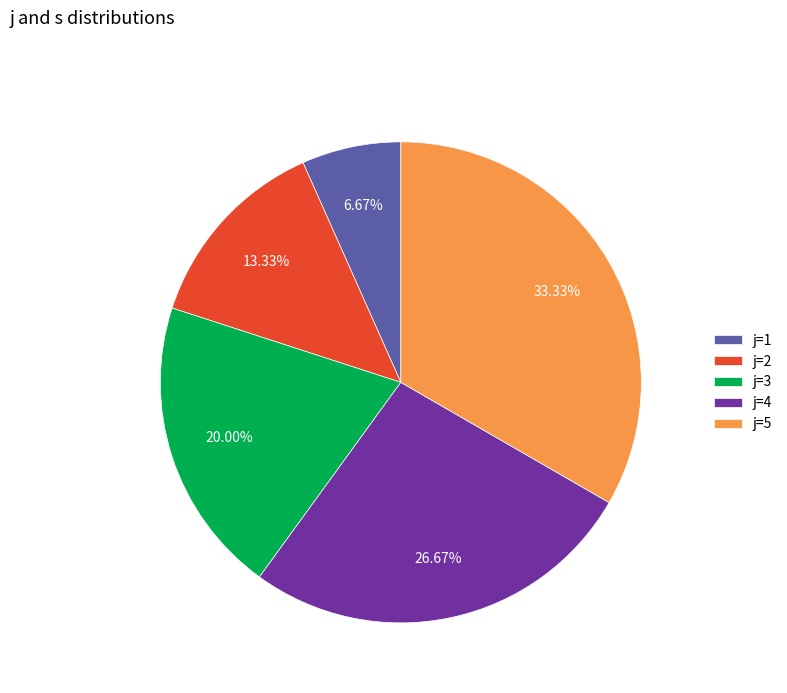

Does j=4 represent more than half of the total?

No